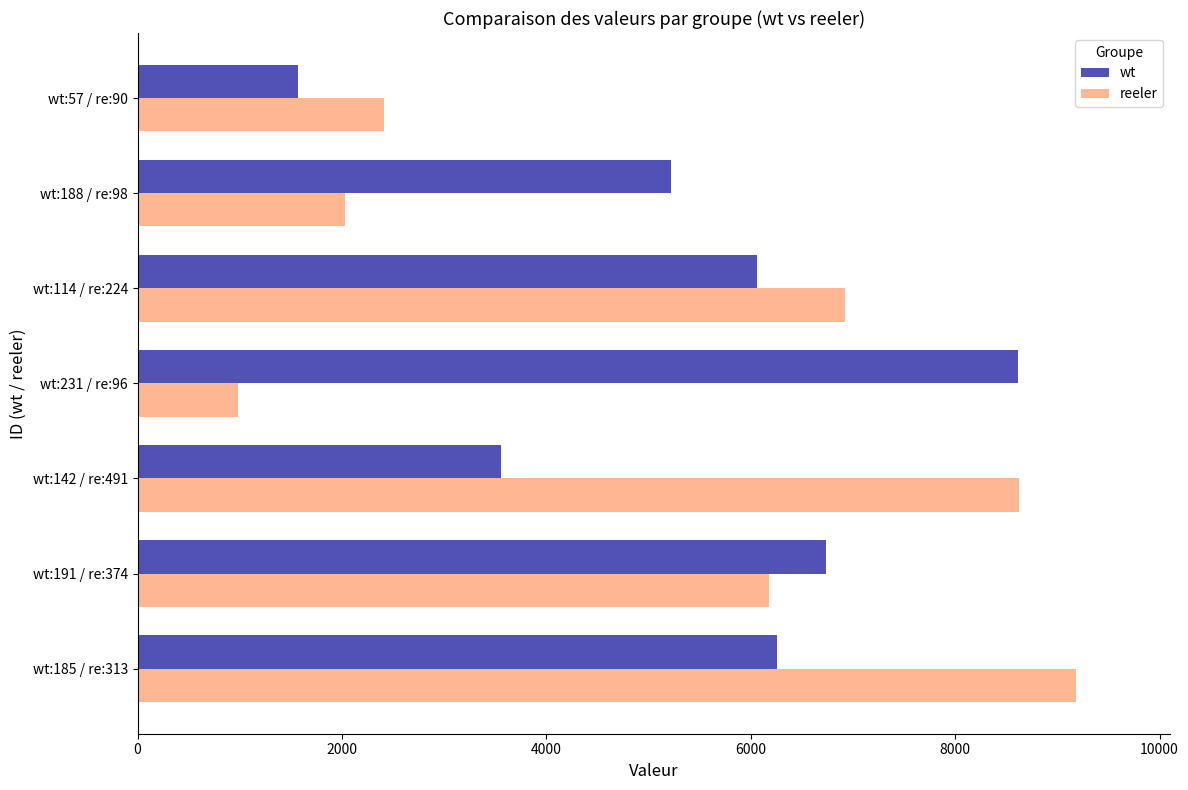

Is the value of wt at wt:57 / re:90 greater than the value of reeler at wt:57 / re:90?

No